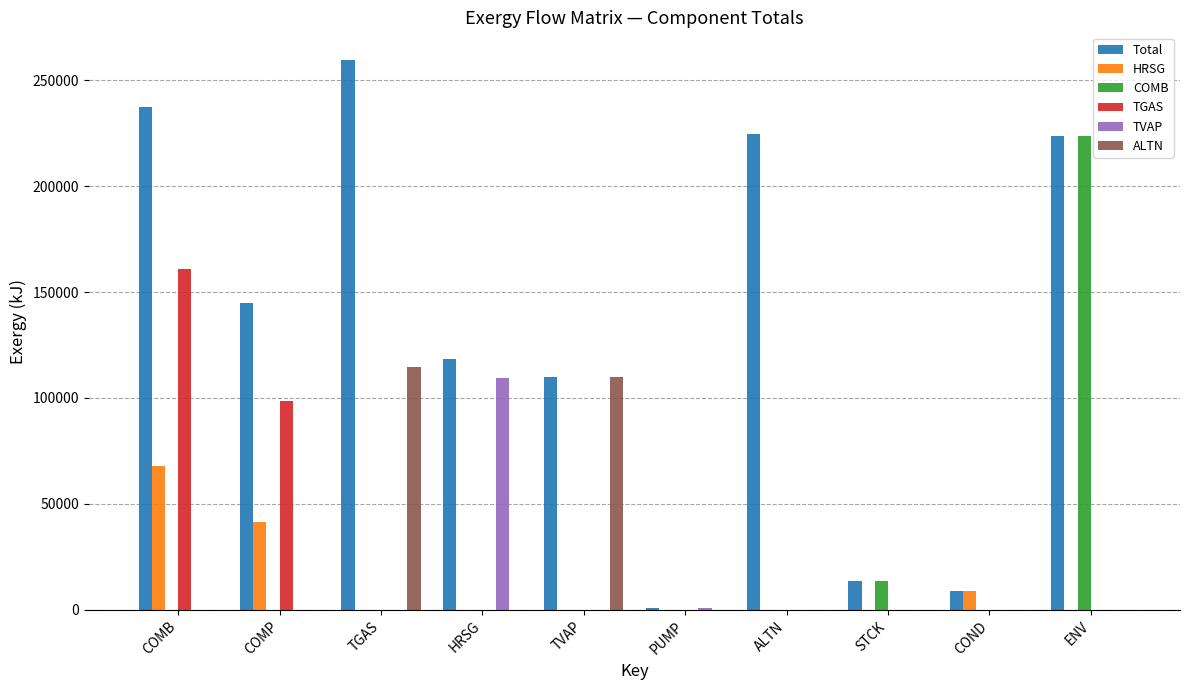

What is the total value across all series at STCK?

27403.8